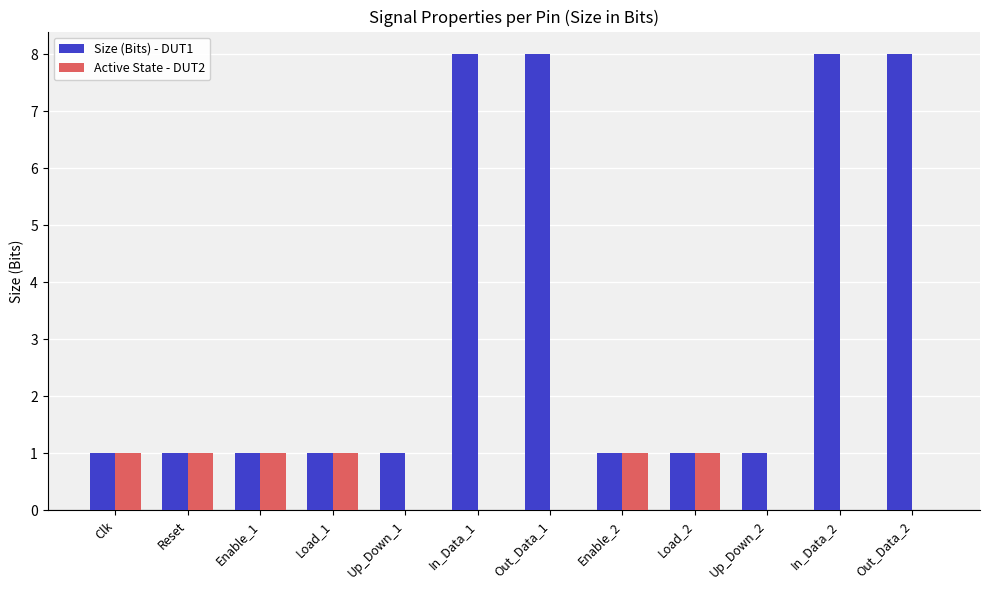

Count the number of data series in this chart.

2